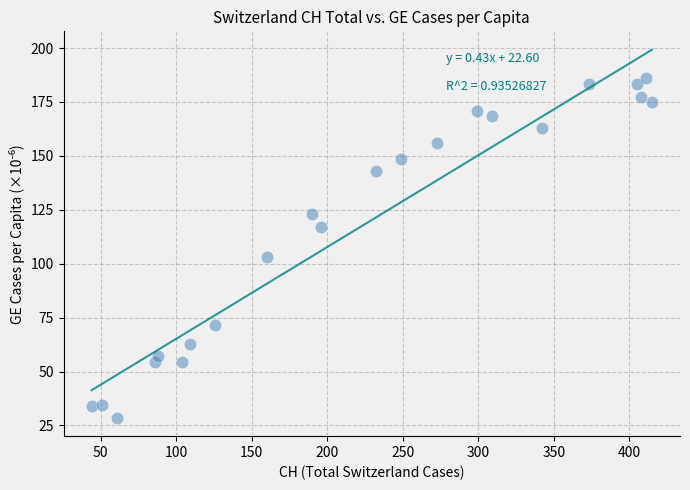

What is the range of Y values (max minus min)?

157.7